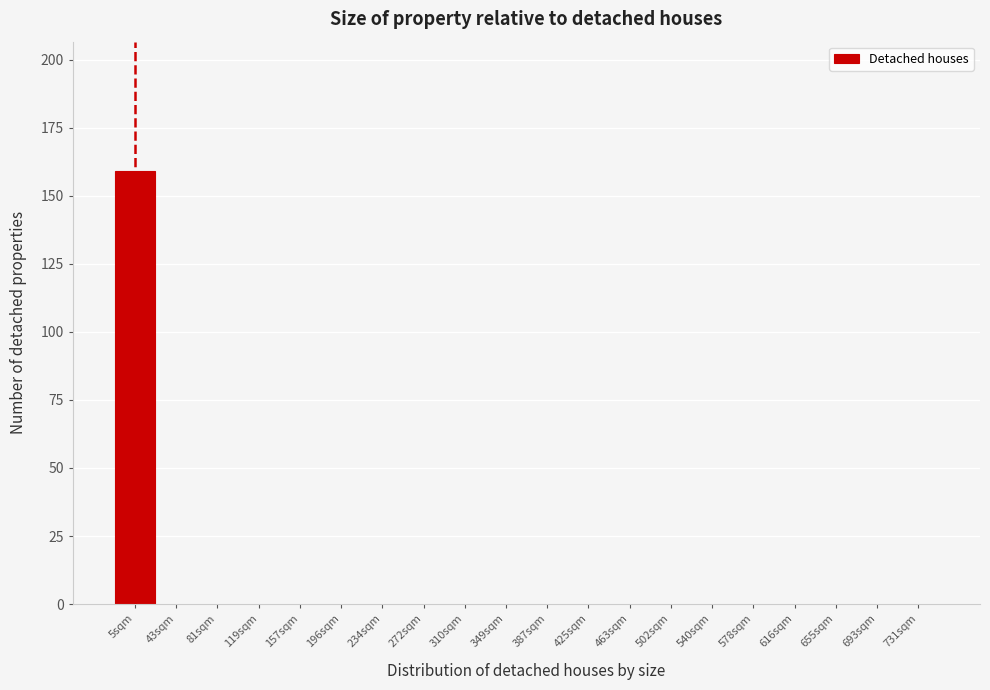

Reading left to right, what are all the values shown in this chart?

5sqm=159	43sqm=0	81sqm=0	119sqm=0	157sqm=0	196sqm=0	234sqm=0	272sqm=0	310sqm=0	349sqm=0	387sqm=0	425sqm=0	463sqm=0	502sqm=0	540sqm=0	578sqm=0	616sqm=0	655sqm=0	693sqm=0	731sqm=0